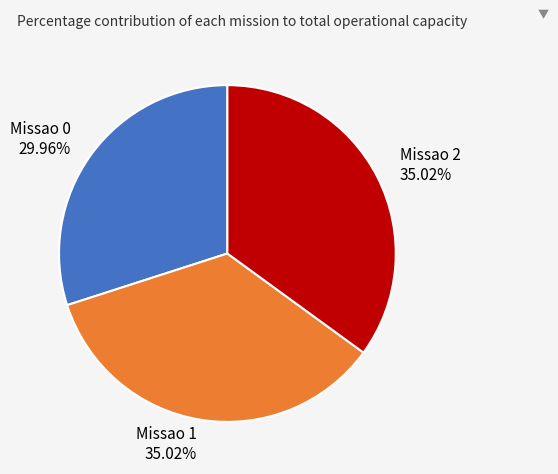

To the nearest percent, what is the combined percentage of Missao 2 and Missao 1?

70%